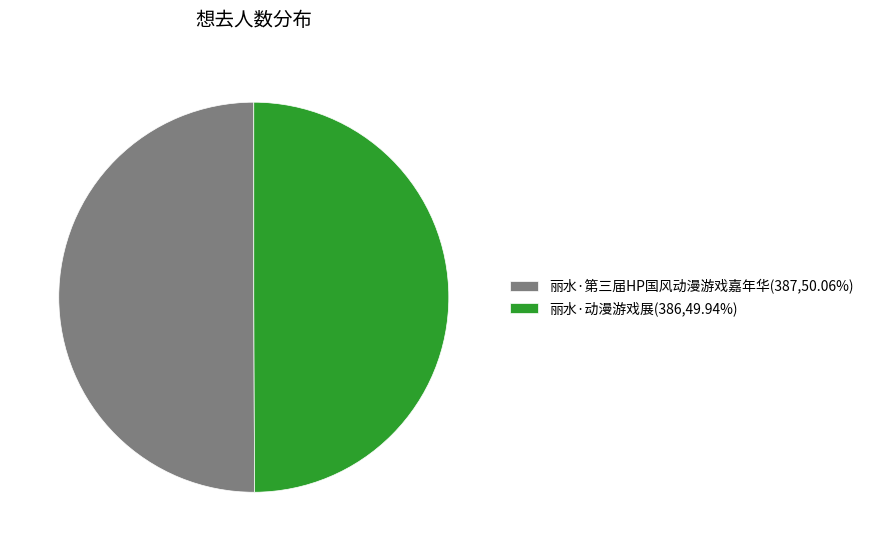

Approximately how many times larger is the value at 丽水·第三届HP国风动漫游戏嘉年华 compared to 丽水·动漫游戏展?

1.0